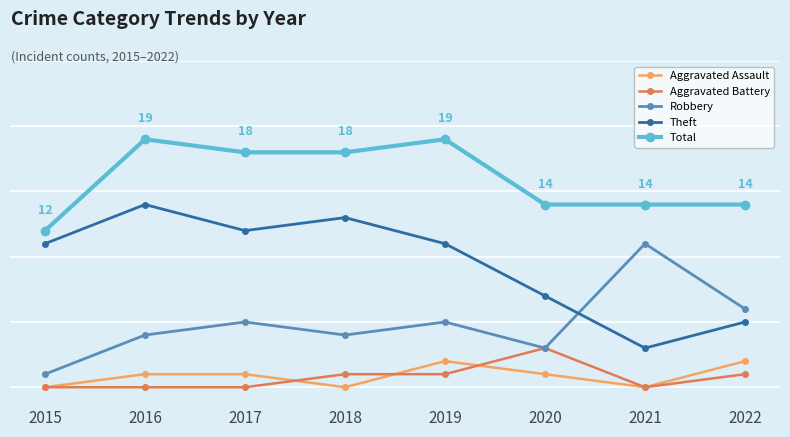

True or false: Aggravated Assault and Robbery intersect in this chart.

False